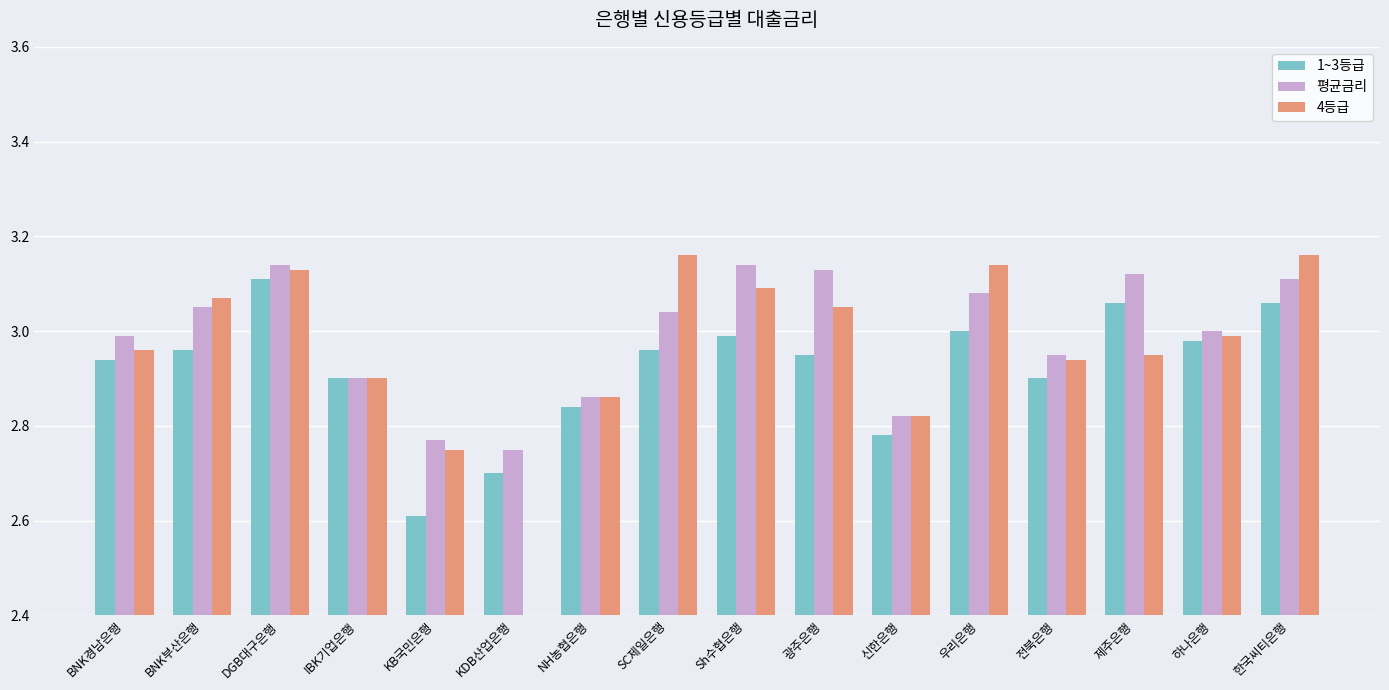

The value of 1~3등급 at BNK부산은행 is 3.0. True or false?

True